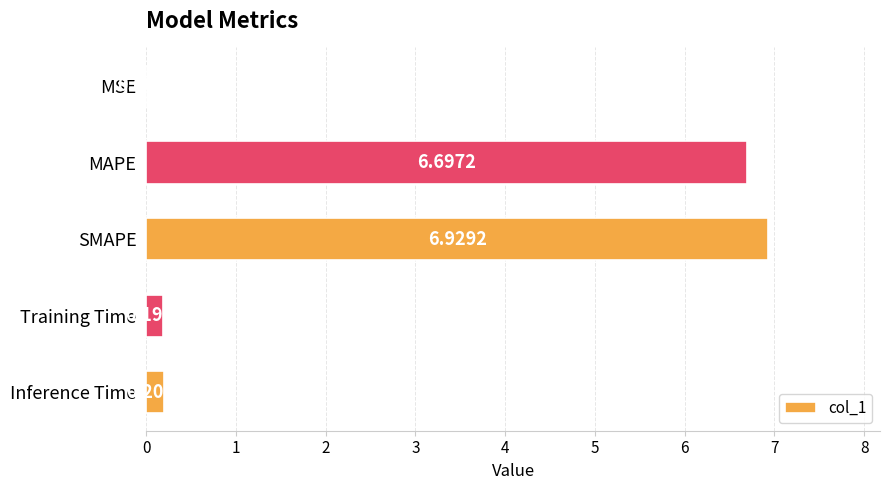

How many data points does each series have?

5